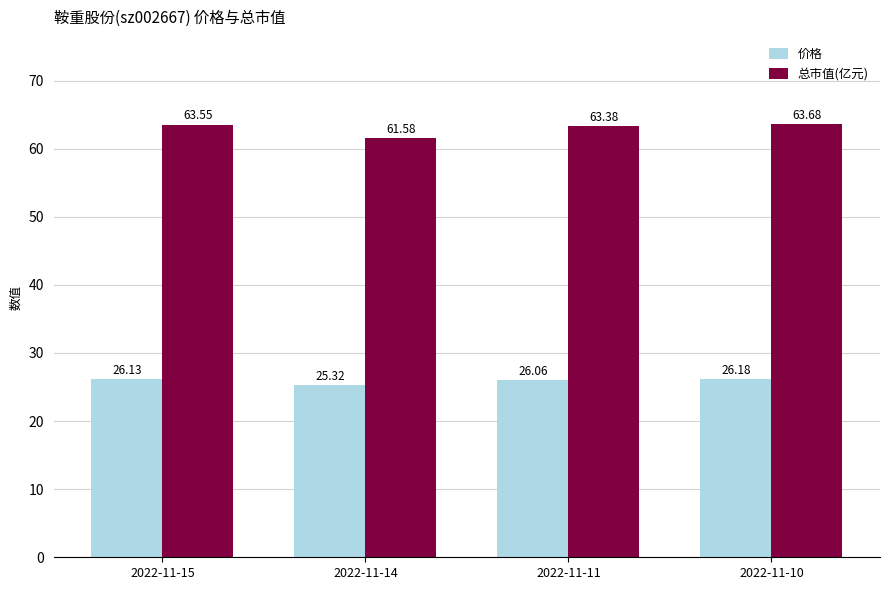

How many 总市值(亿元) values are between 63 and 64?

3